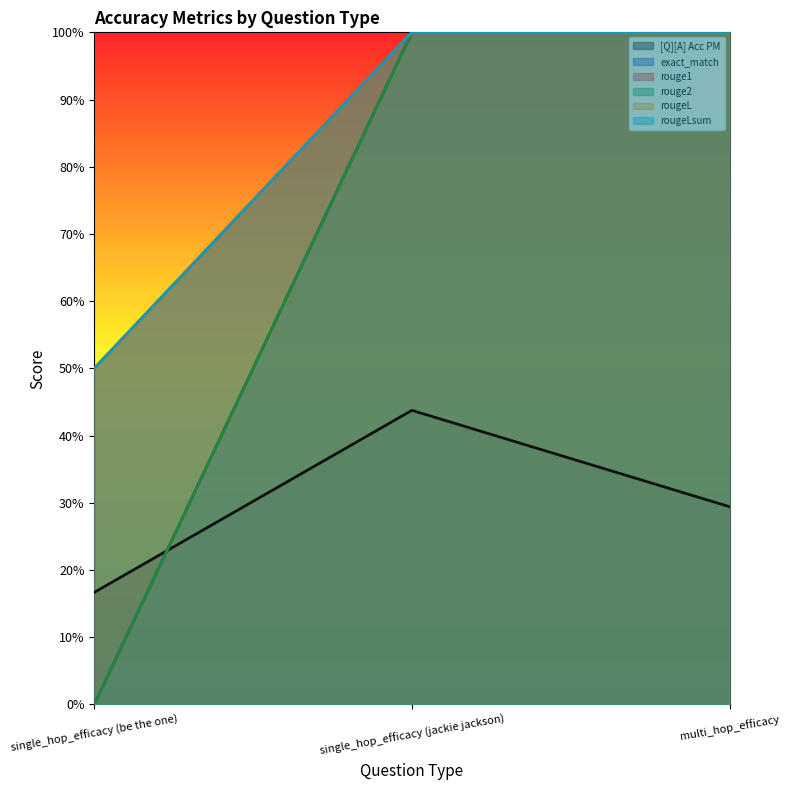

What is the label of the 1st point from the left?

single_hop_efficacy (be the one)